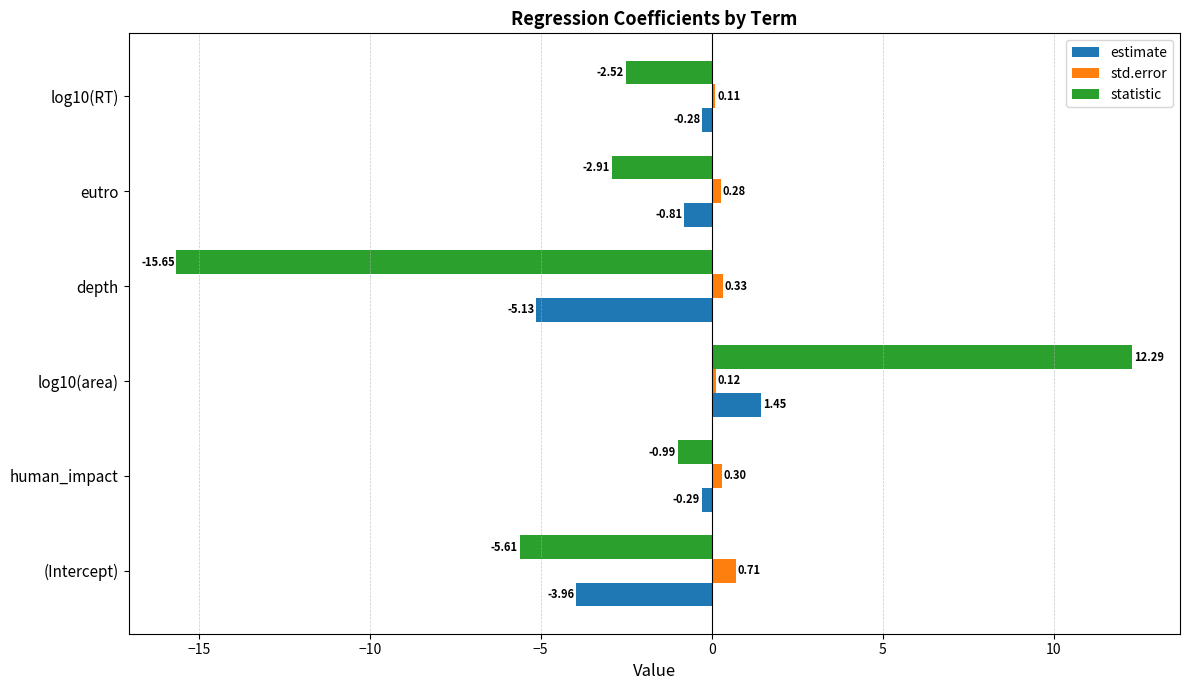

How many data points in statistic are less than -2?

4